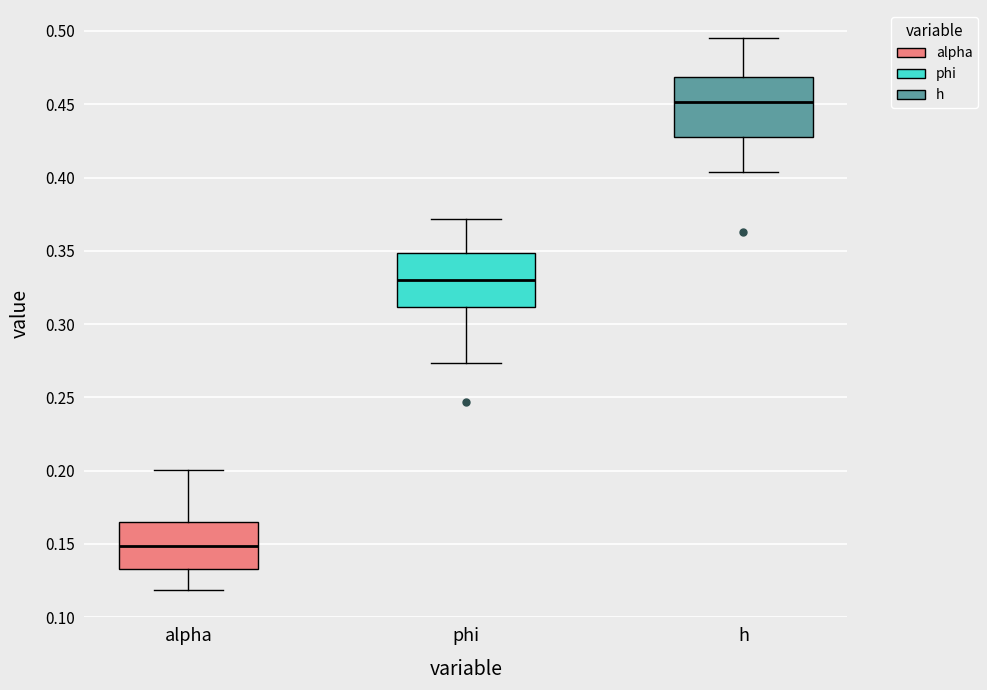

Reading left to right, read every box against the y-axis: the position of its median line, the range the box covers, and the ends of its whiskers. The values are not printed on the chart, so give them approximately, as read against the axis.

alpha: median 0.150, box 0.135 to 0.165, whiskers 0.120 to 0.200
phi: median 0.330, box 0.310 to 0.350, whiskers 0.275 to 0.370
h: median 0.450, box 0.430 to 0.470, whiskers 0.405 to 0.495